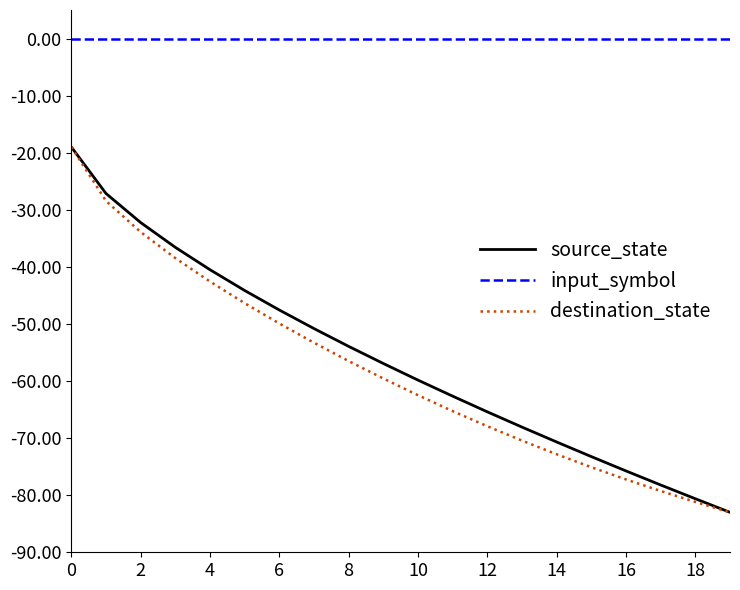

Which series has the largest total across all categories?

input_symbol